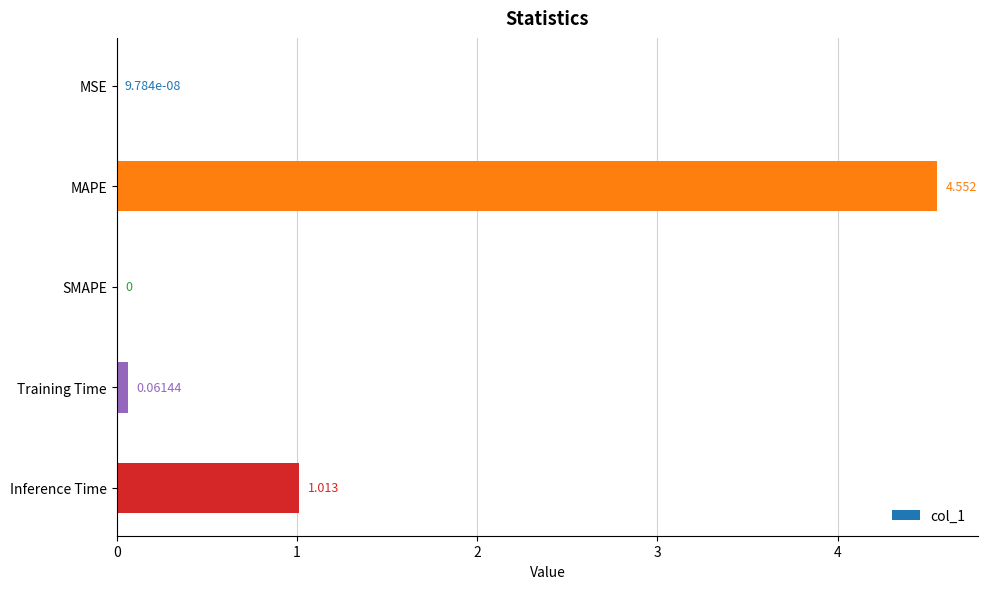

Which has a higher value, MSE or Training Time?

Training Time